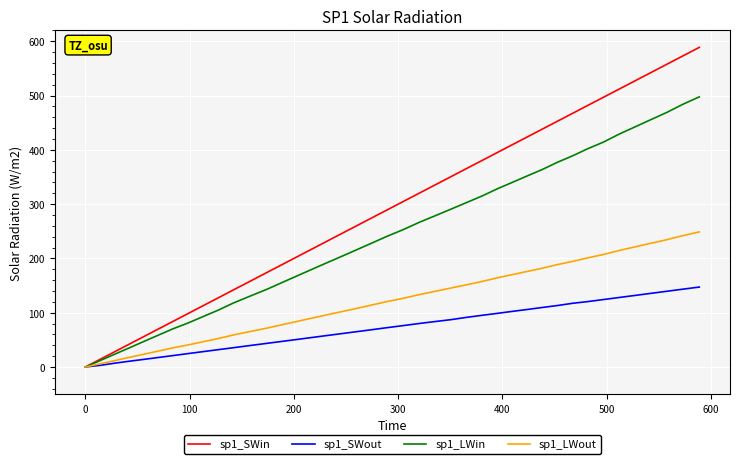

List the series in order of their overall mean, lowest first.

sp1_SWout, sp1_LWout, sp1_LWin, sp1_SWin